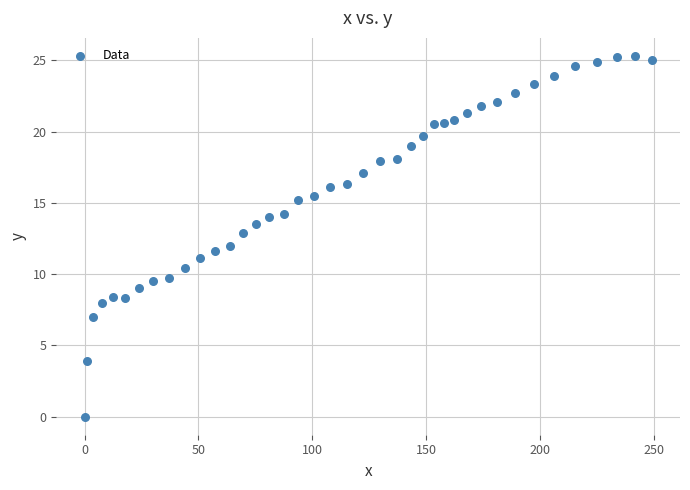

What is the range of X values (max minus min)?

249.0